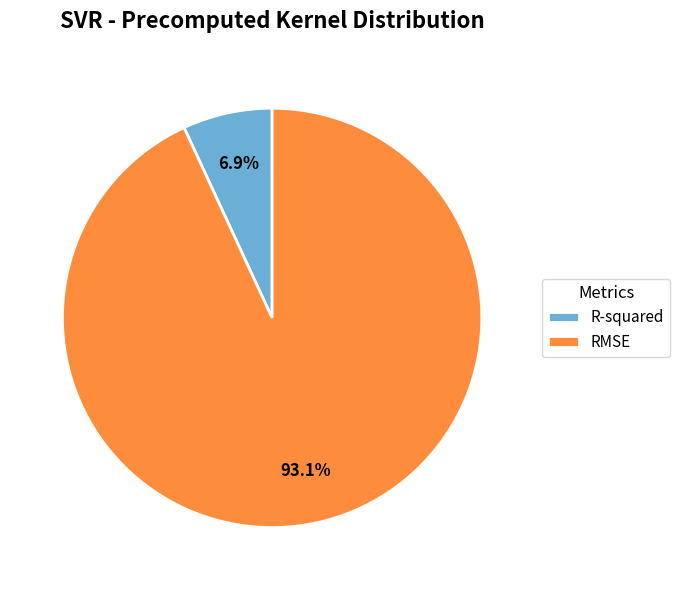

Which category accounts for the majority?

RMSE